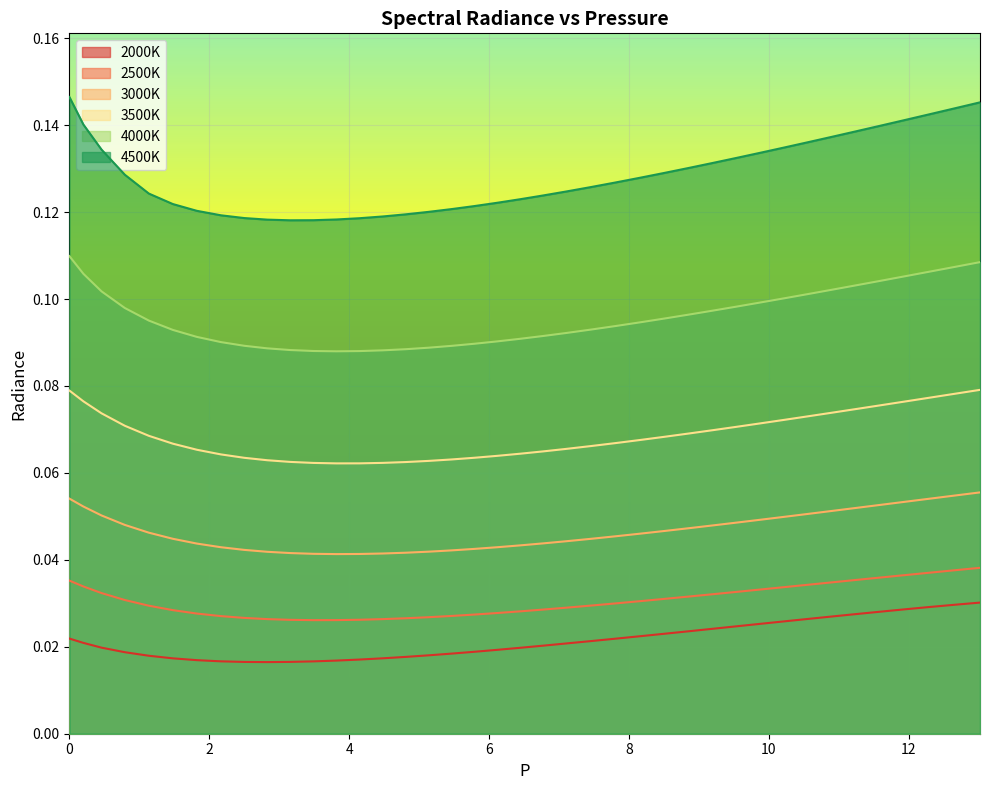

What is the sum of all 4000K values?

3.8